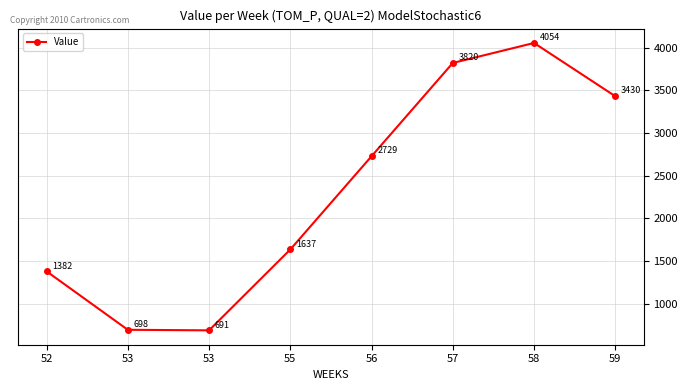

Which has a higher value, 55 or 53?

55